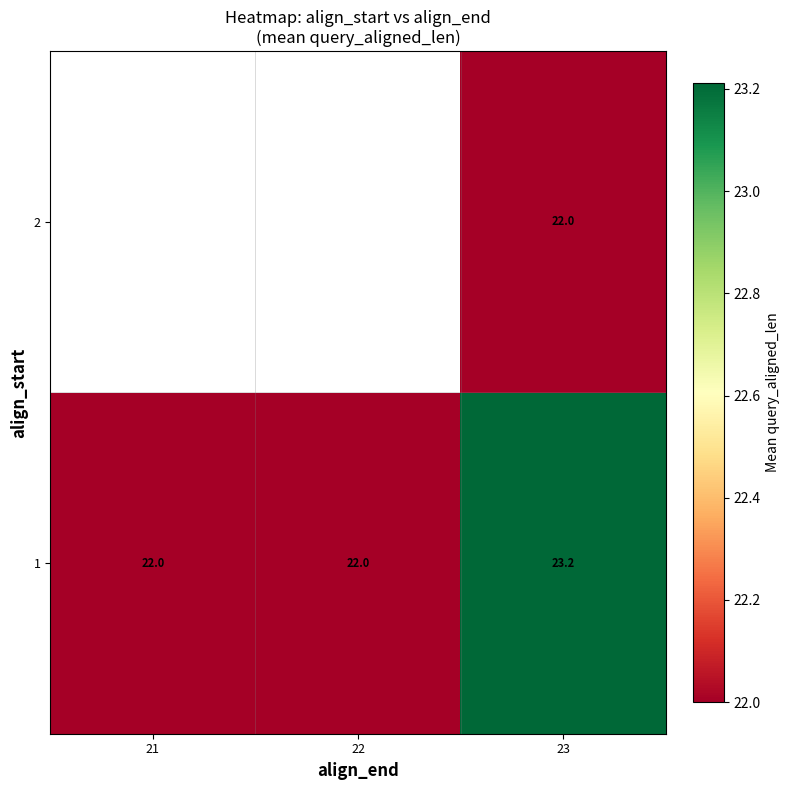

At which category is the sum across all series the highest?

23